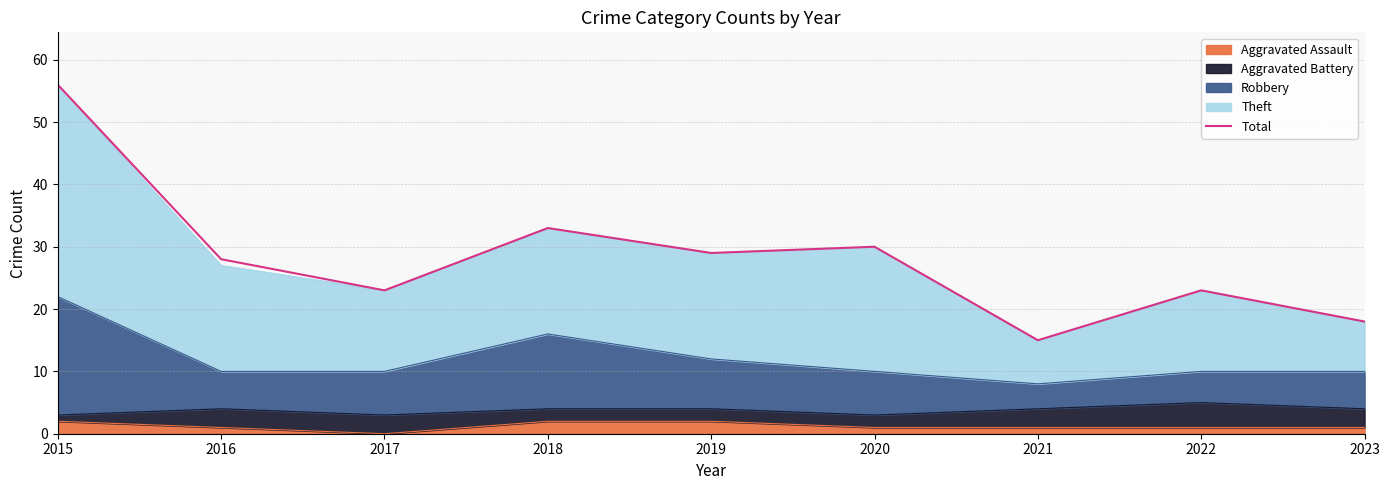

List the labels in order of value, largest first.

2015, 2018, 2020, 2019, 2016, 2017, 2022, 2023, 2021